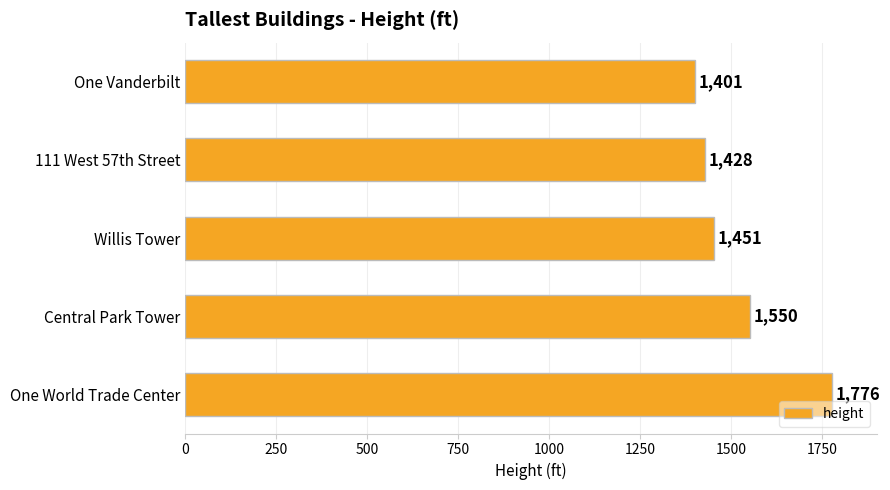

What is the average value?

1521